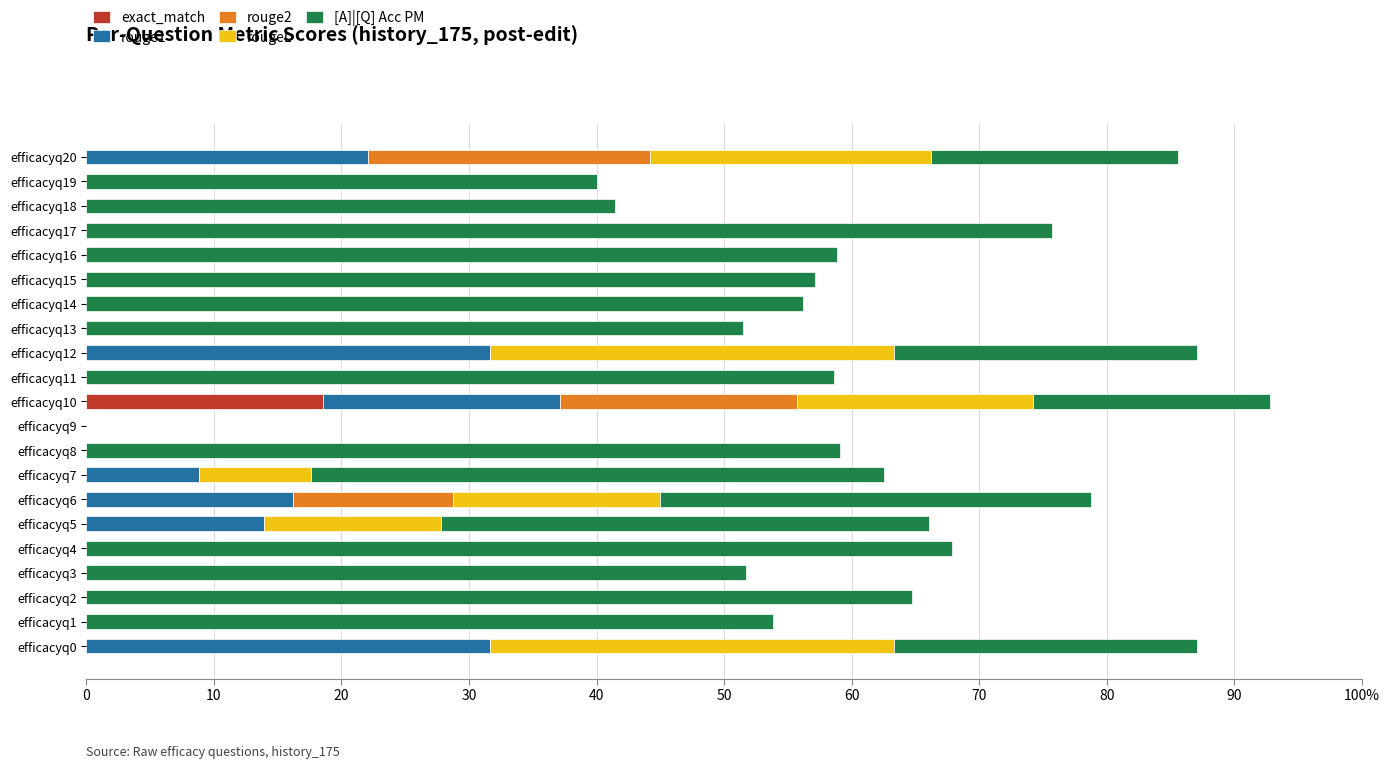

What are all the series names shown in the legend?

exact_match, rouge1, rouge2, rougeL, [A]|[Q] Acc PM